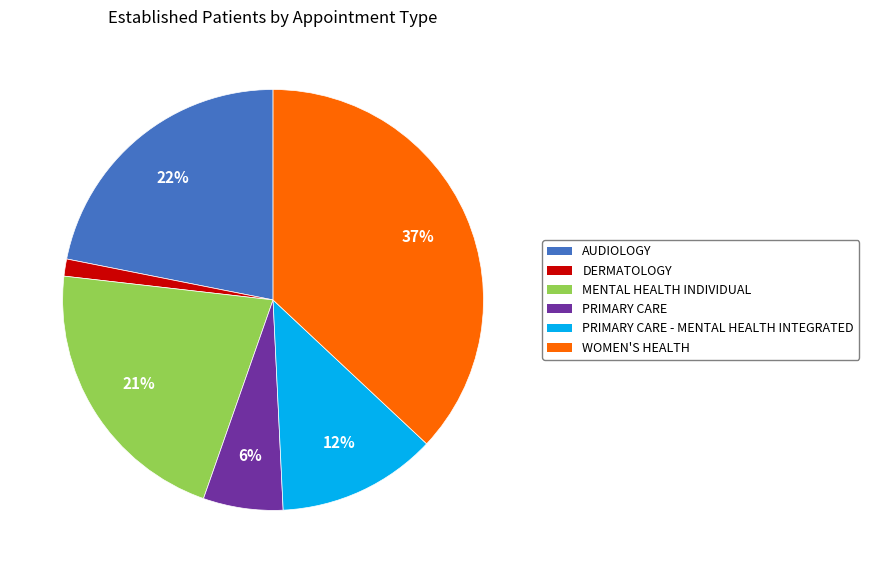

To the nearest percent, what portion does MENTAL HEALTH INDIVIDUAL represent?

21%